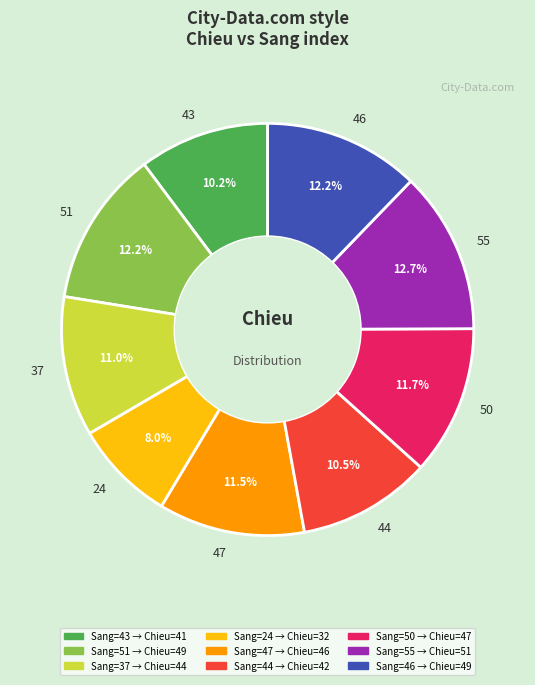

What portion of the pie excludes 24?

92.0%